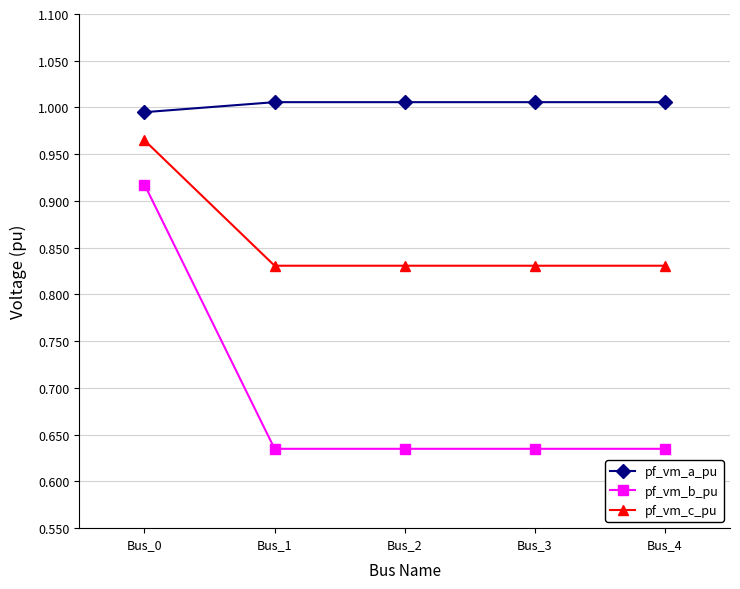

What is the sum of all pf_vm_b_pu values?

3.5